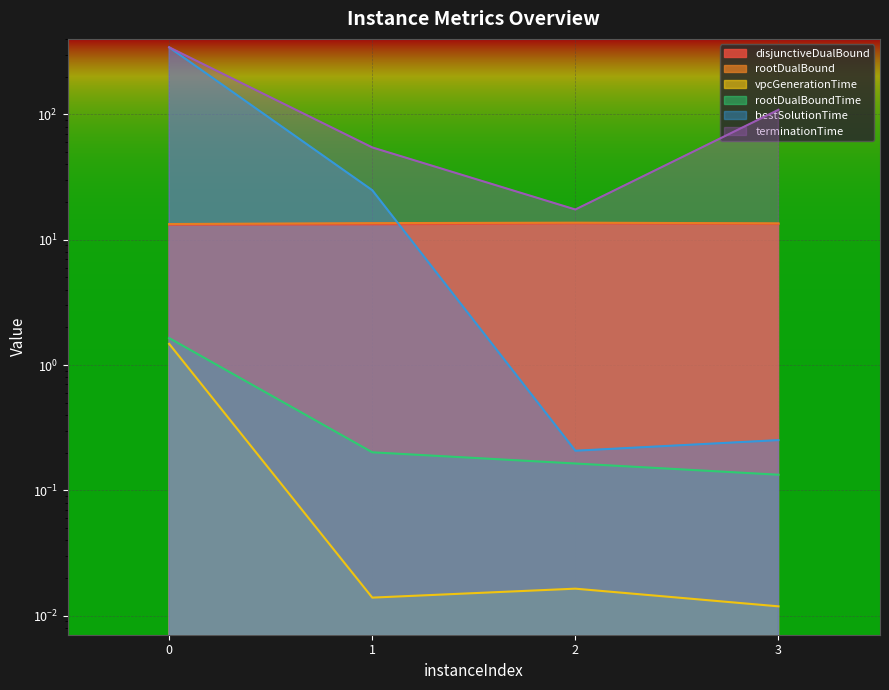

Is the value of vpcGenerationTime at 2 greater than the value of rootDualBoundTime at 1?

No